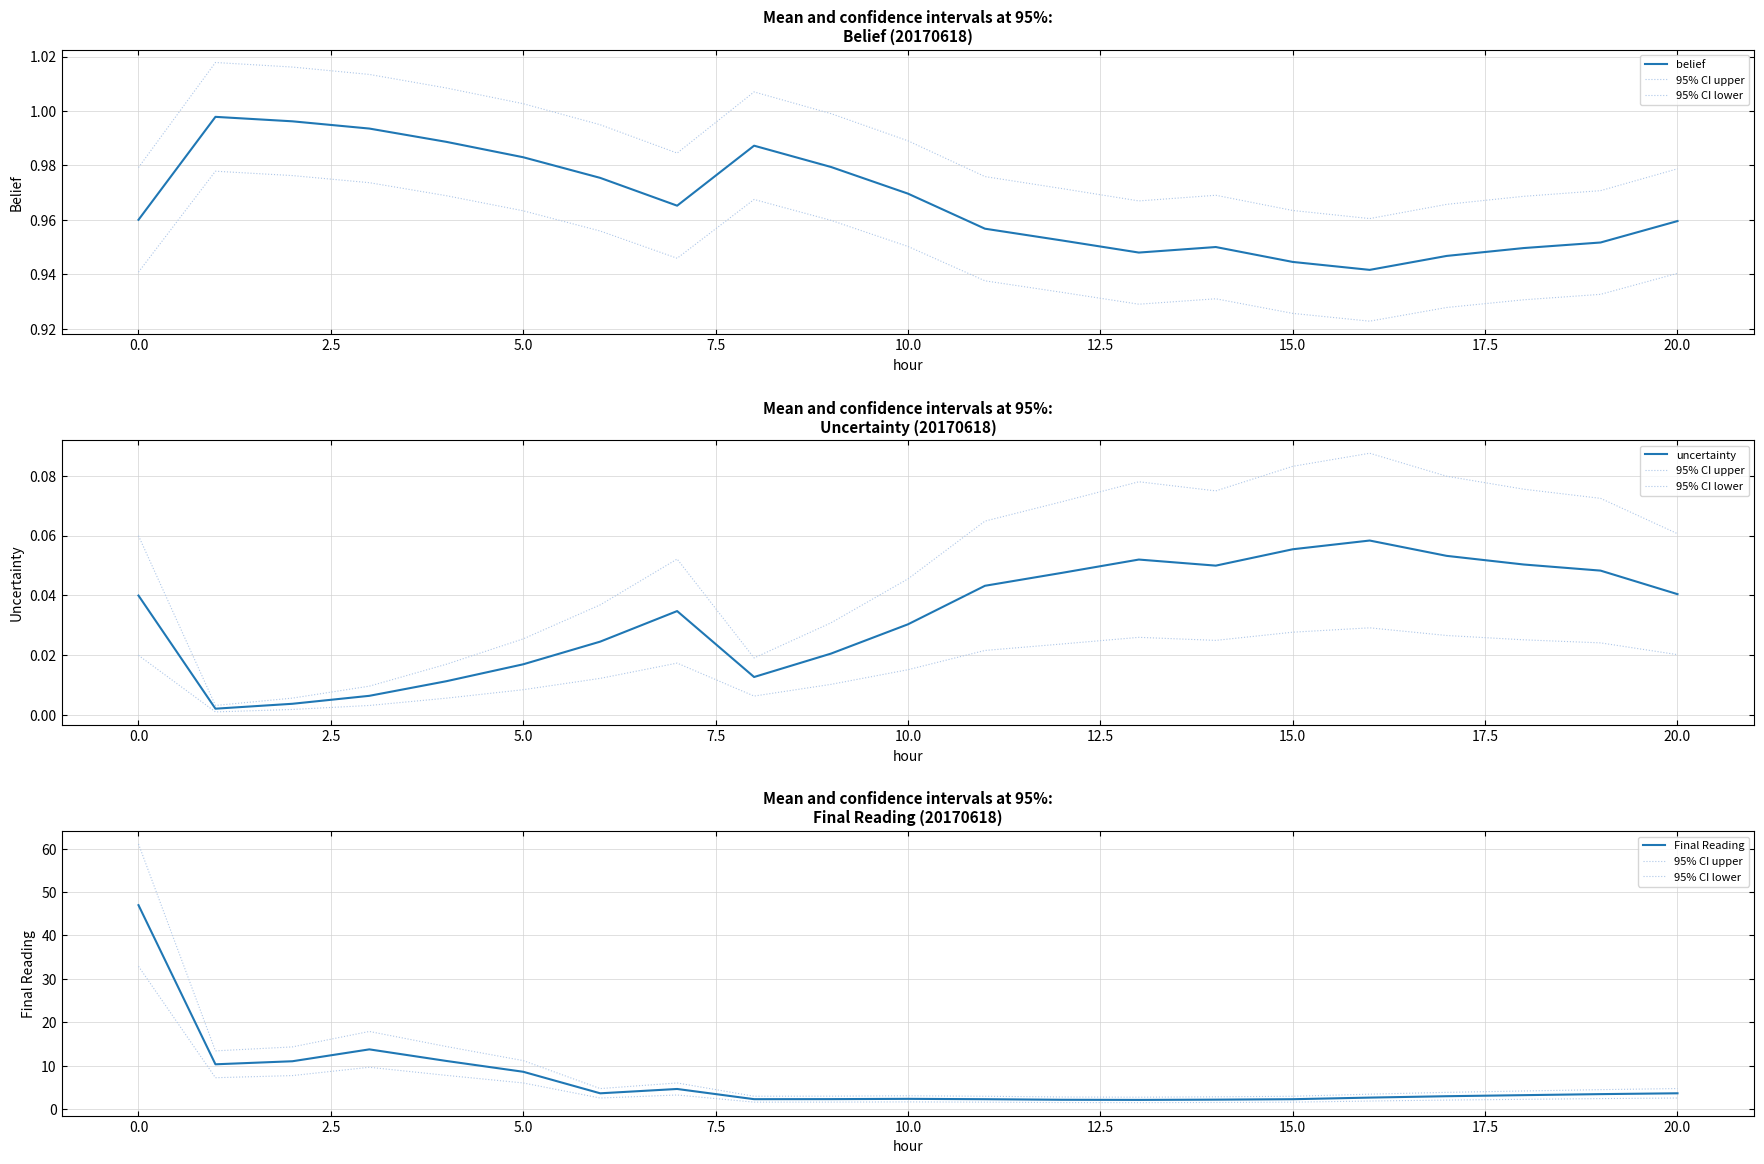

Is this an area chart (filled region under the line)?

No